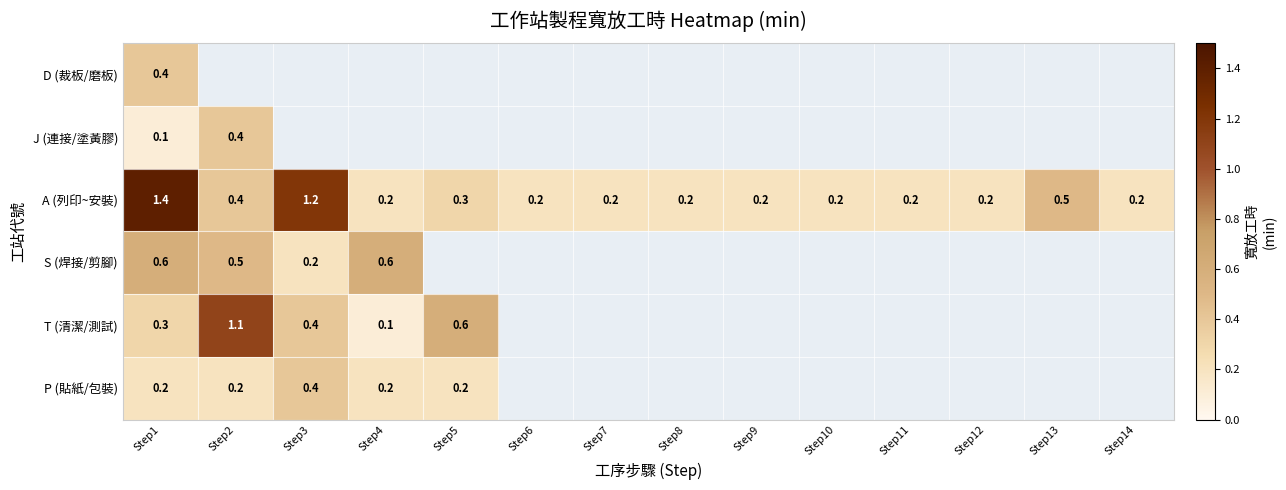

Is it true that T (清潔/測試) equals 0.3 at Step1?

True